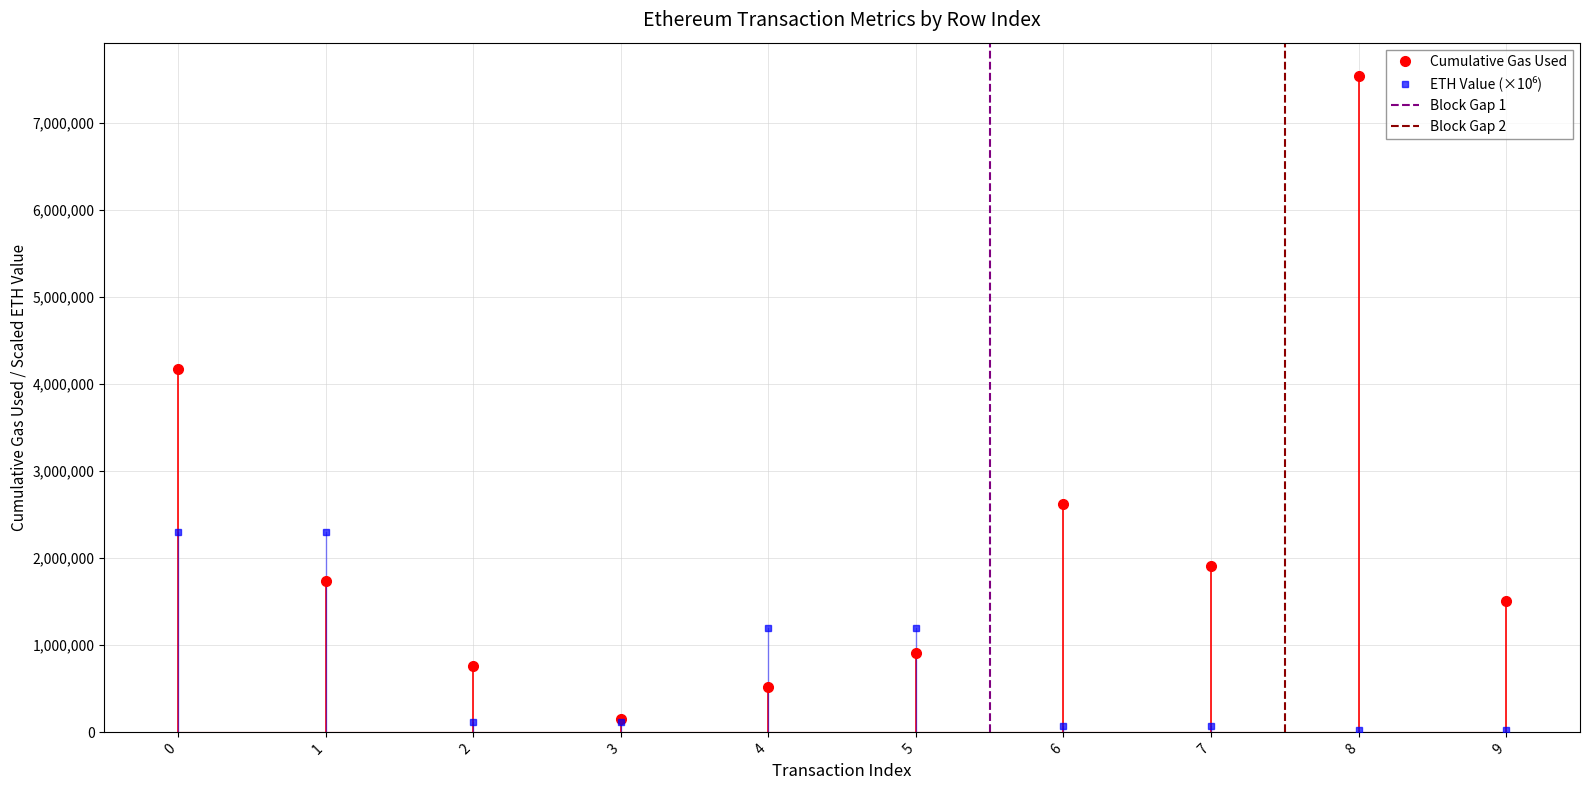

At which label is eth value closest to 1167635?

5